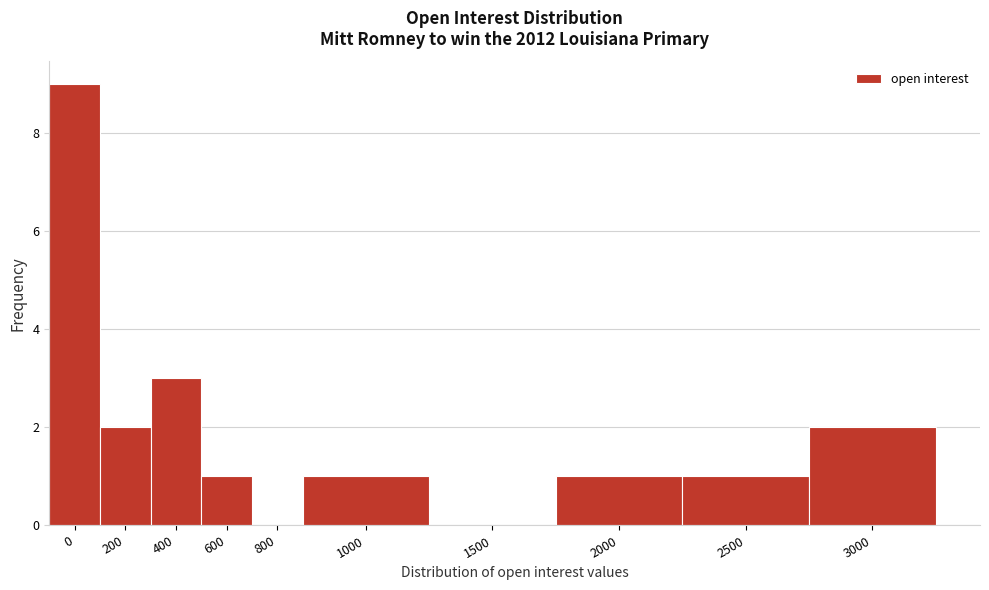

Reading left to right, list all the values displayed in this chart.

0=9	200=2	400=3	600=1	800=0	1000=1	1500=0	2000=1	2500=1	3000=2